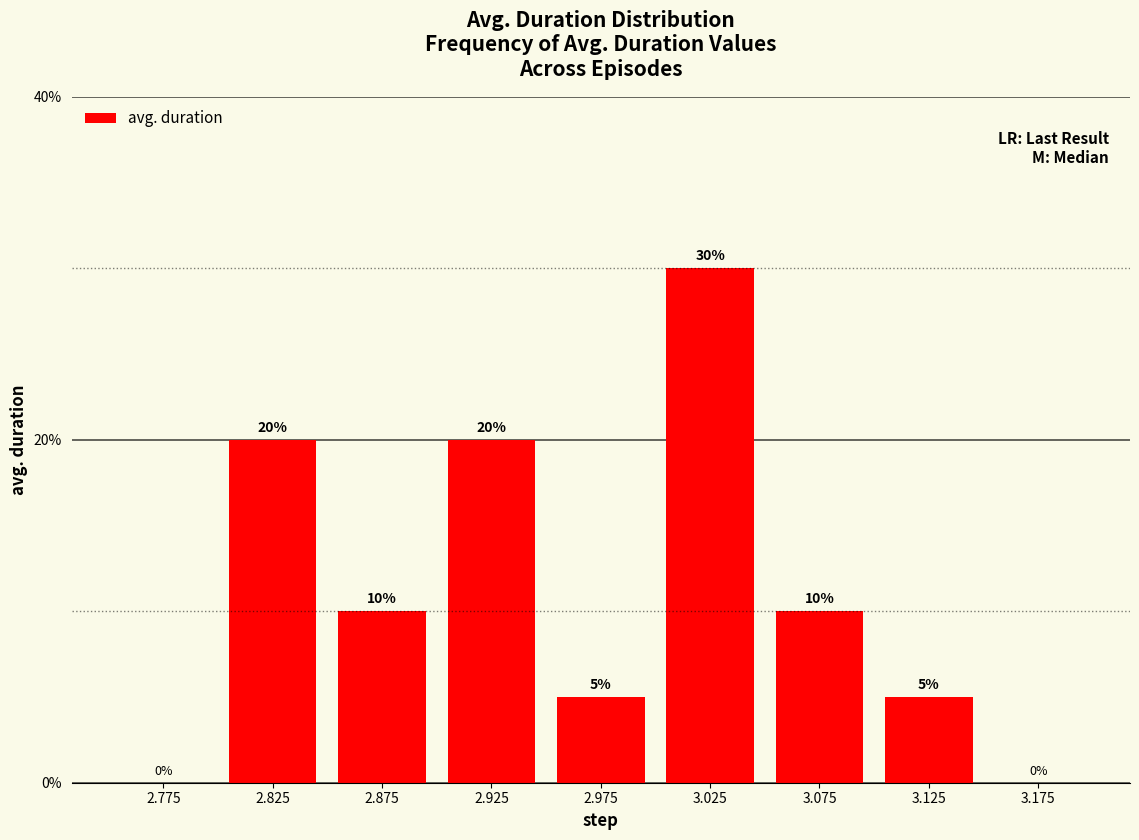

The chart shows a value of 11 at 2.925. True or false?

False